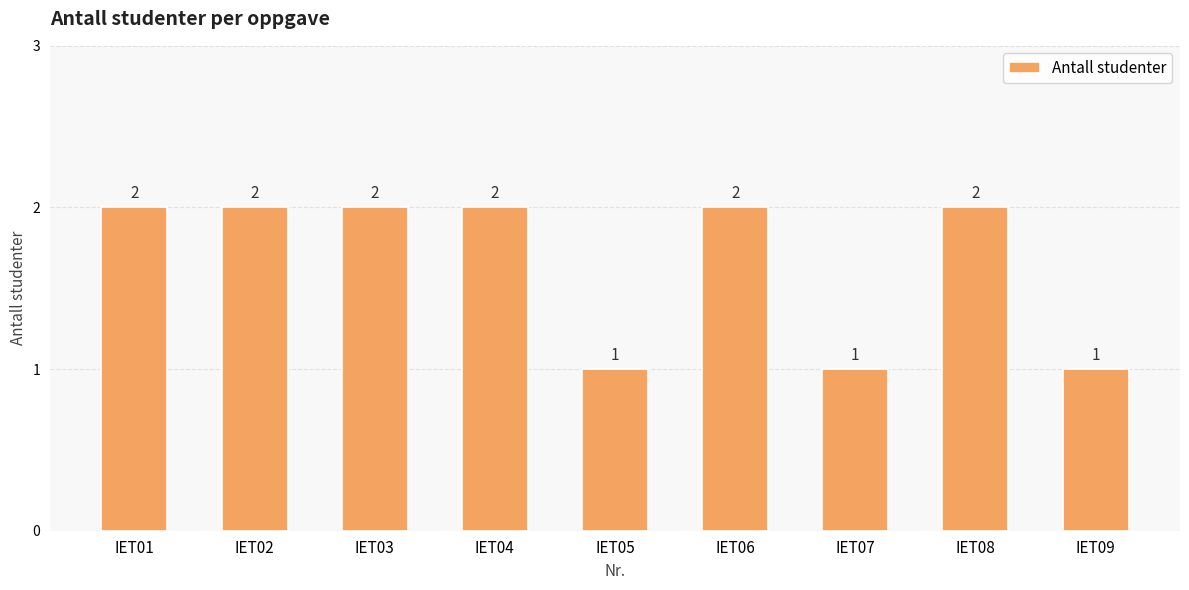

The chart shows a value of 3 at IET06. True or false?

False